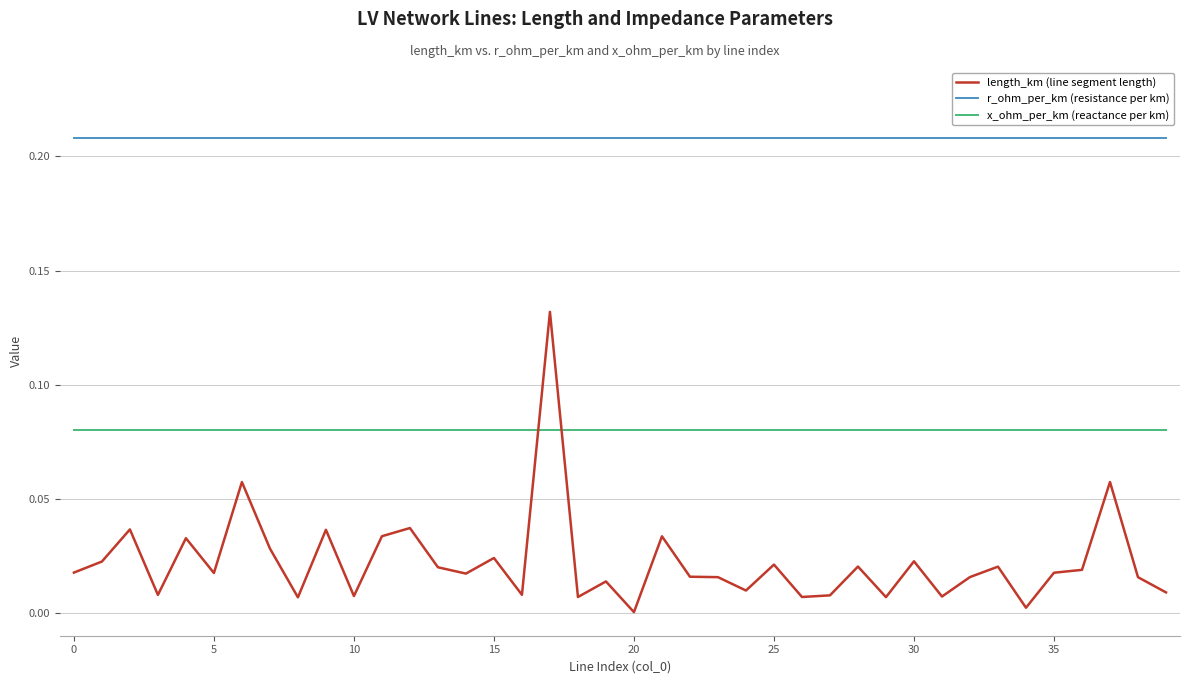

Which series has the largest total across all categories?

r_ohm_per_km (resistance per km)